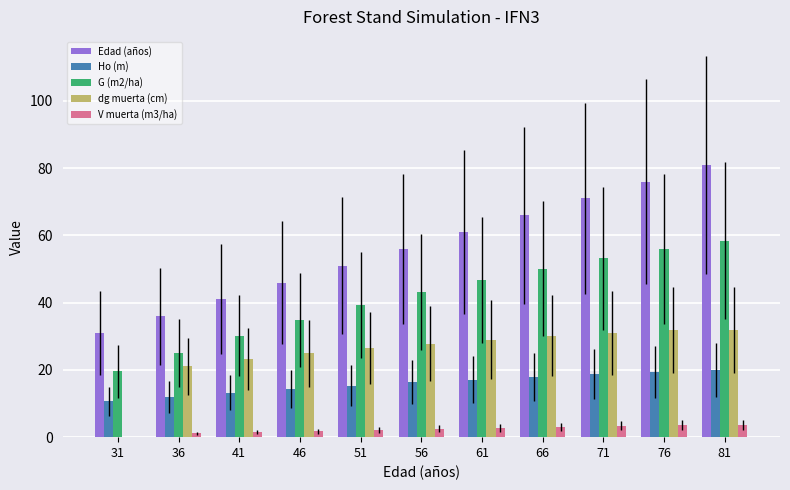

Is the value of dg muerta (cm) at 51 greater than the value of Ho (m) at 36?

Yes